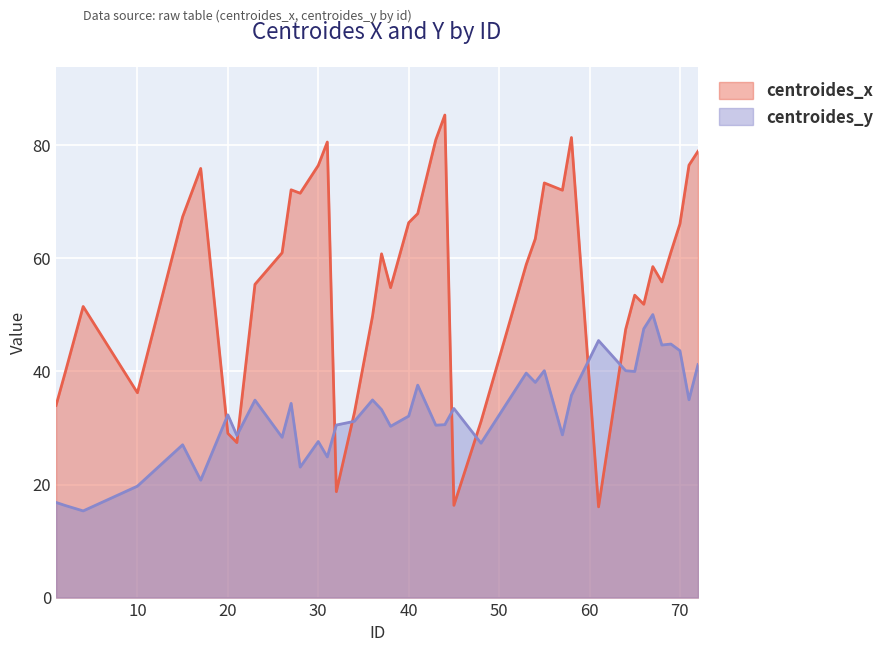

List the labels in order of centroides_x value, largest first.

44, 58, 43, 31, 72, 71, 30, 17, 55, 27, 57, 28, 41, 15, 40, 70, 54, 69, 26, 37, 53, 67, 68, 23, 38, 65, 66, 4, 36, 64, 2, 10, 1, 34, 48, 20, 21, 32, 45, 61